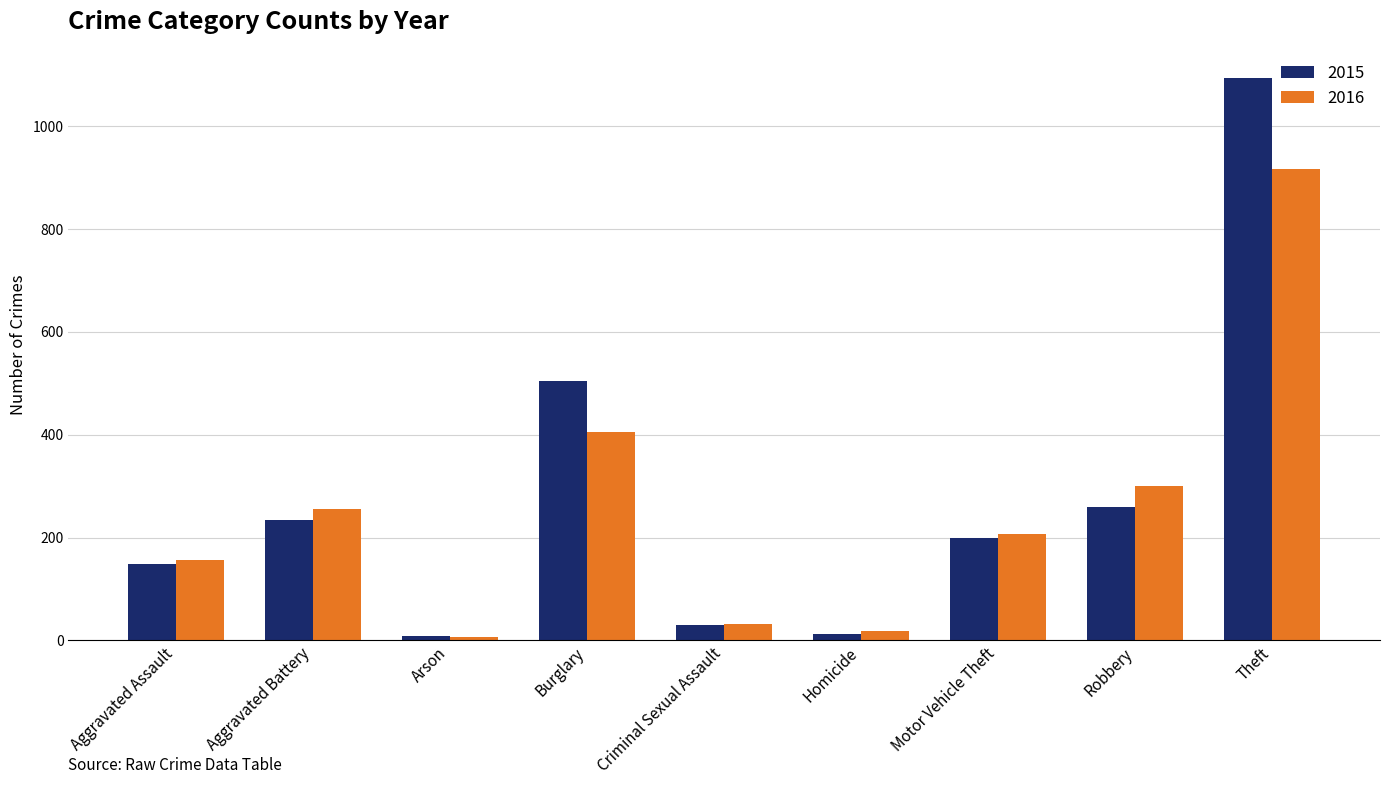

Is it true that 2016 equals 916 at Theft?

True